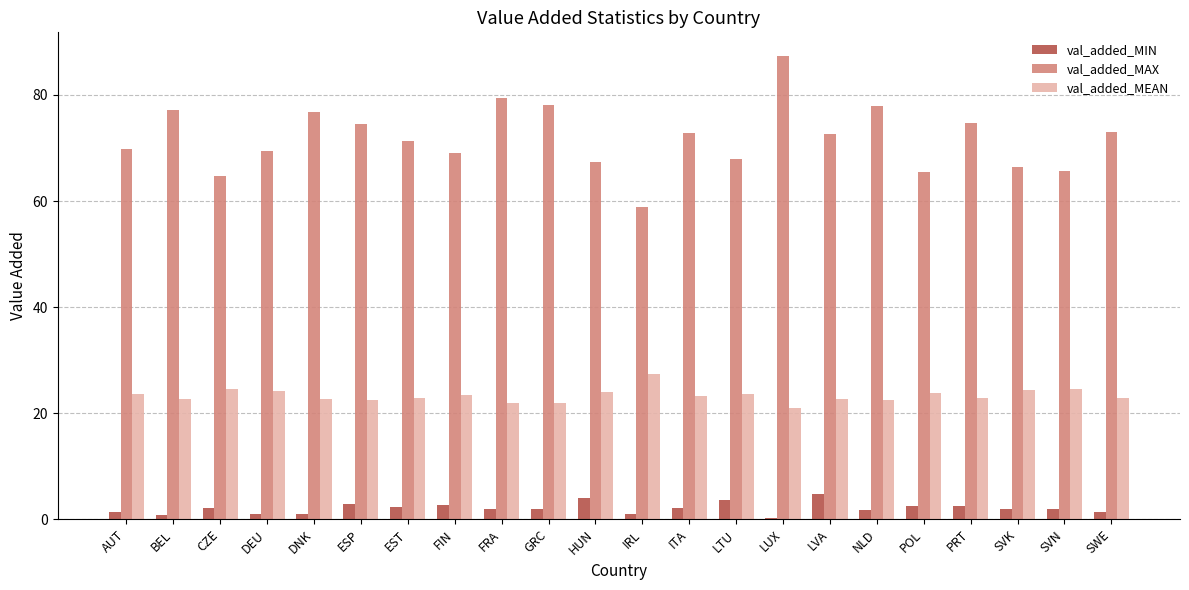

Which series has the largest total across all categories?

val_added_MAX